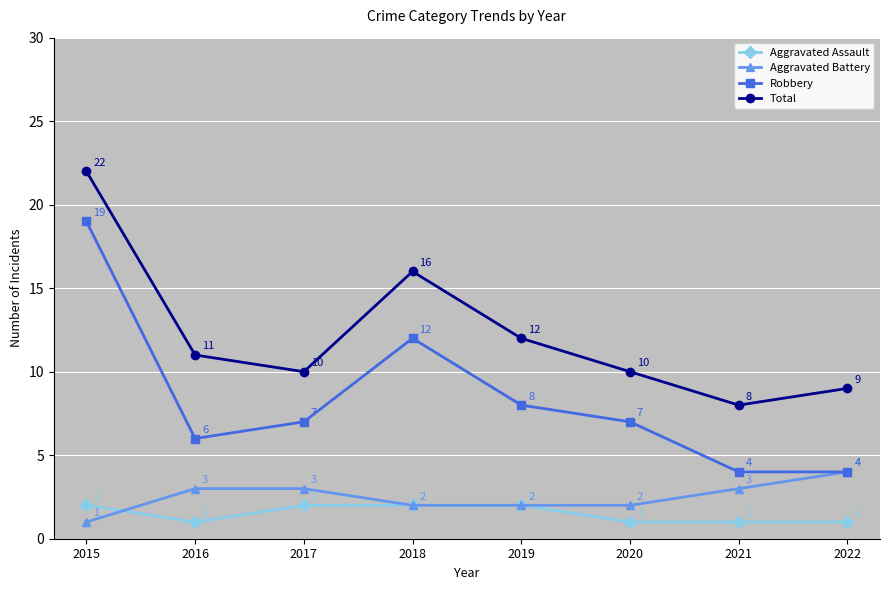

True or false: Robbery has a value of 12 at 2018.

True